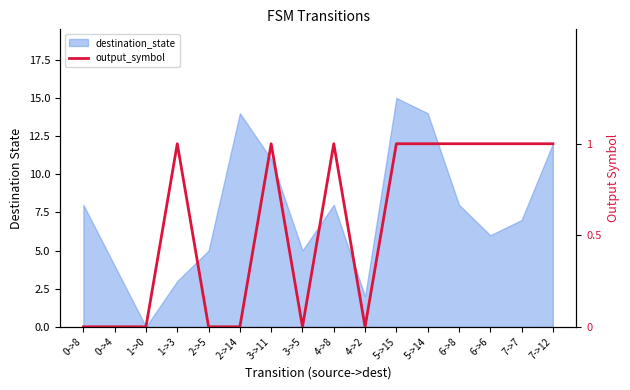

What position from the right is 4->8?

8